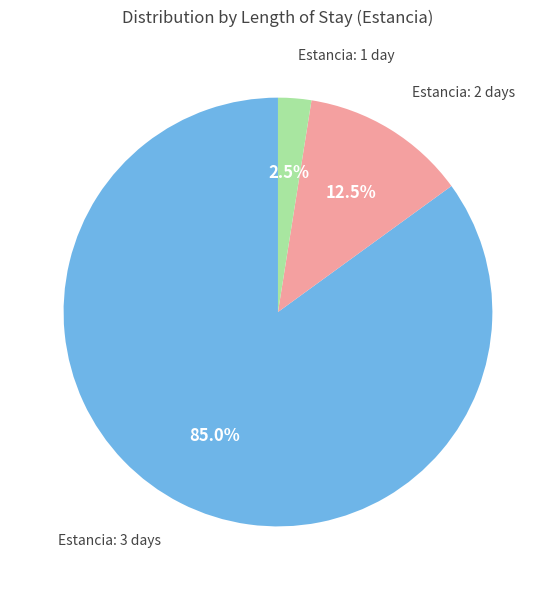

Does any single category account for the majority?

Yes